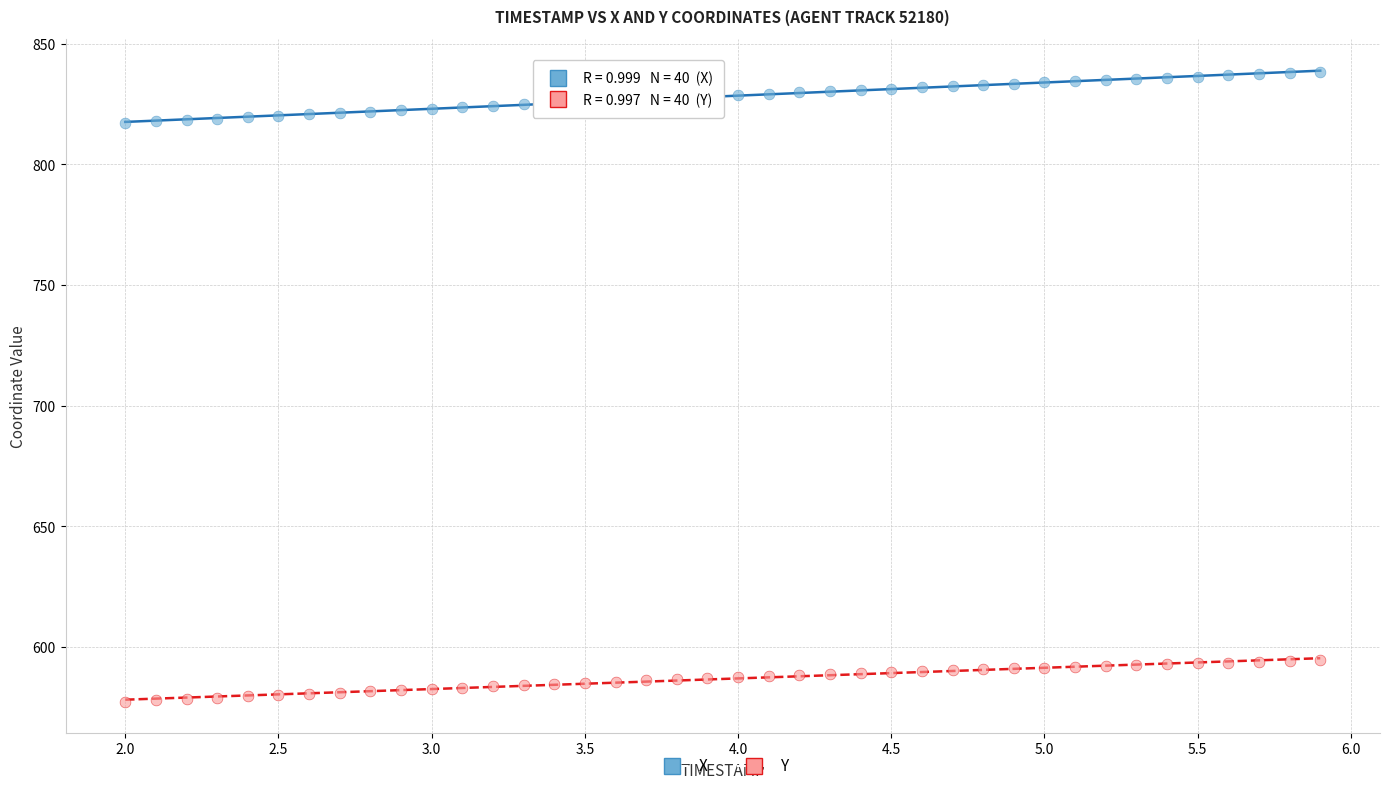

Across all data points, what is the range of X values (max minus min)?

3.9